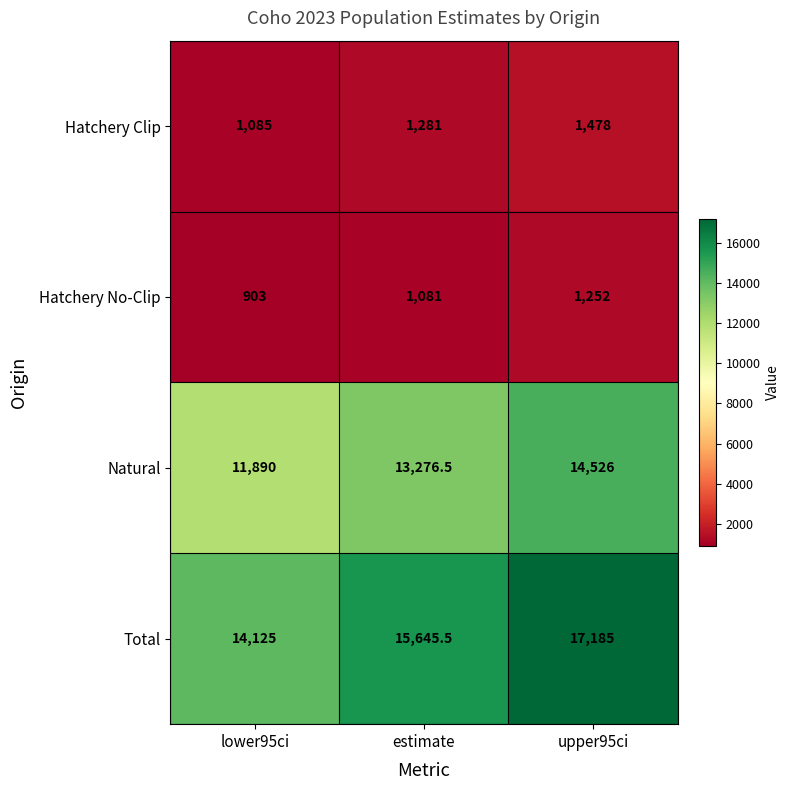

Which series changed the most between lower95ci and upper95ci?

Total